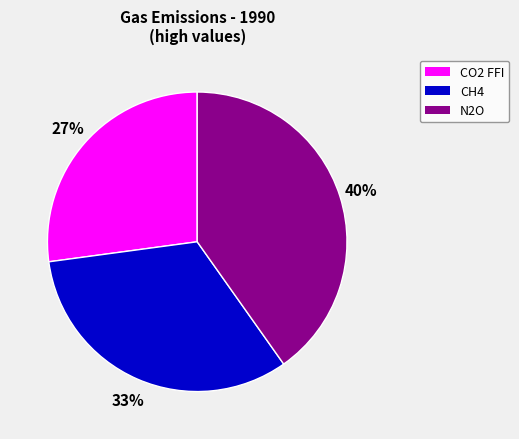

Is the sum of CH4 and N2O greater than half?

Yes